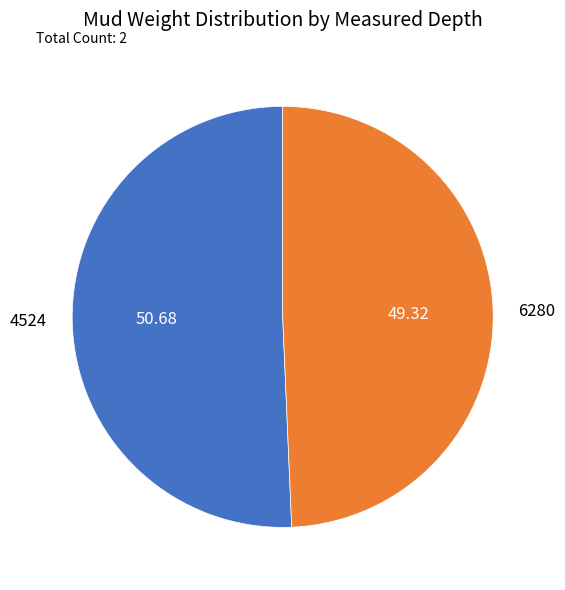

Does any single category account for the majority?

Yes